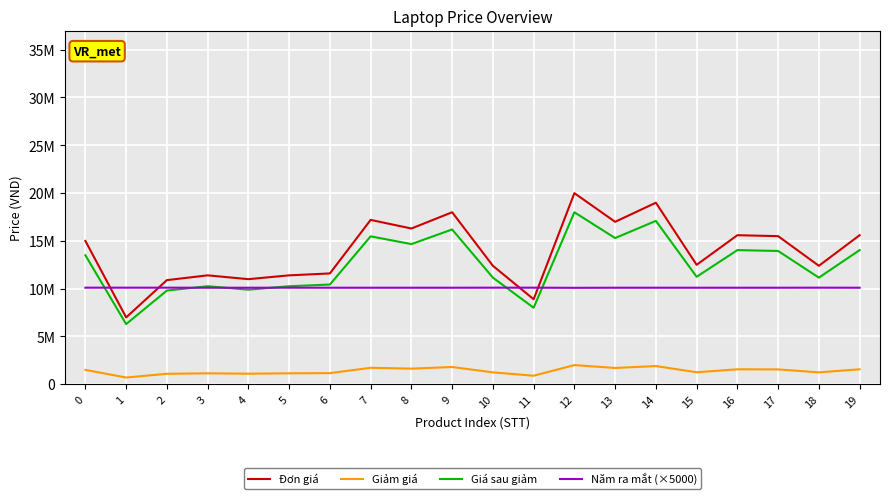

What is the highest value of the Giảm giá series?

2000000